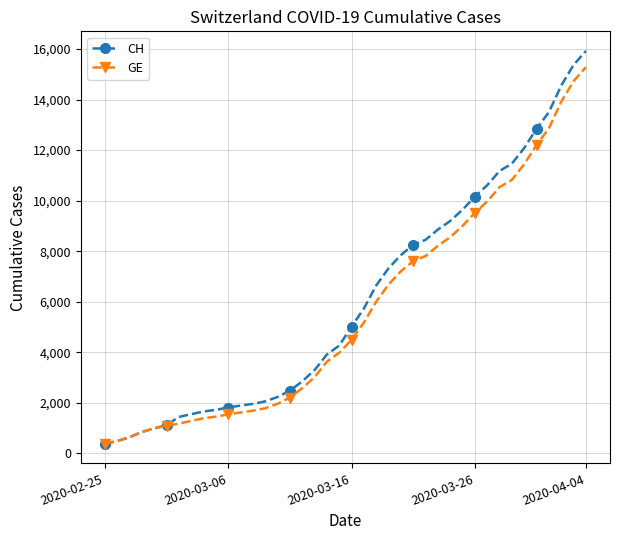

What is the value of the CH point at the 38th from the left?

14561